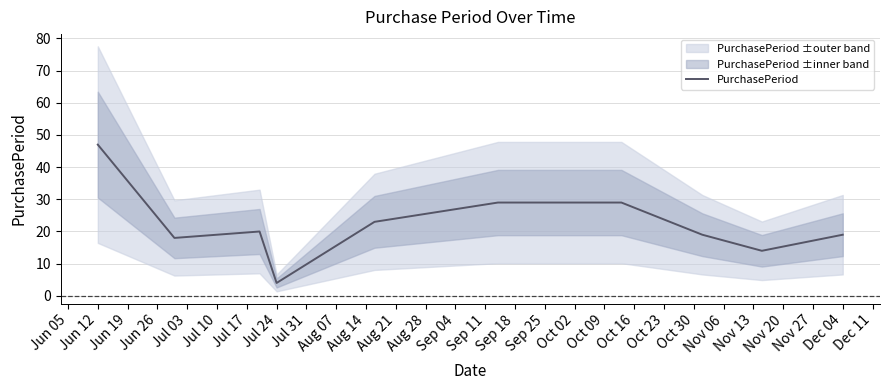

How many points are higher than both their immediate neighbors (excluding endpoints)?

1